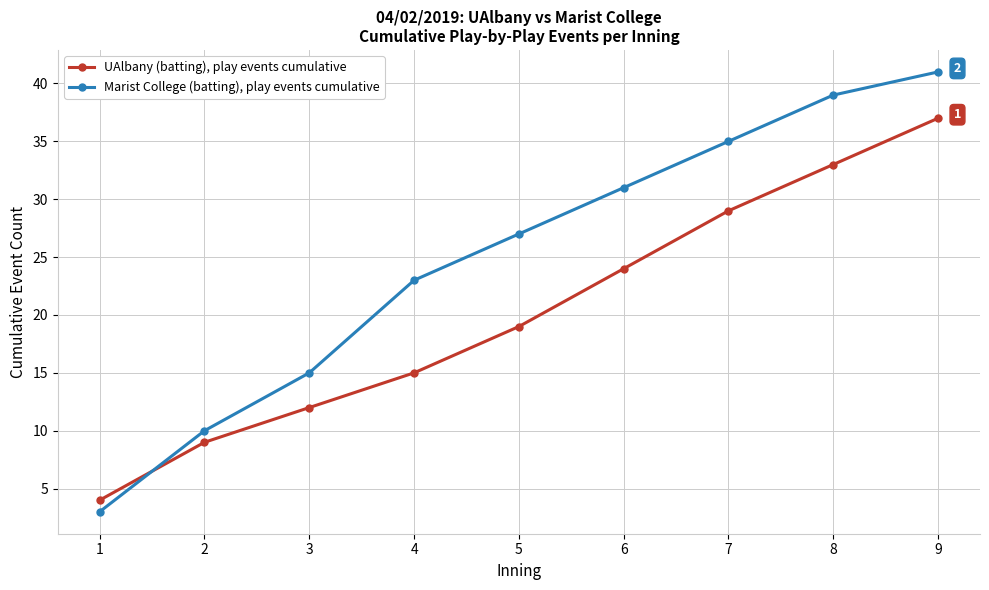

How many data points in Marist College (batting), play events cumulative are less than 27?

4